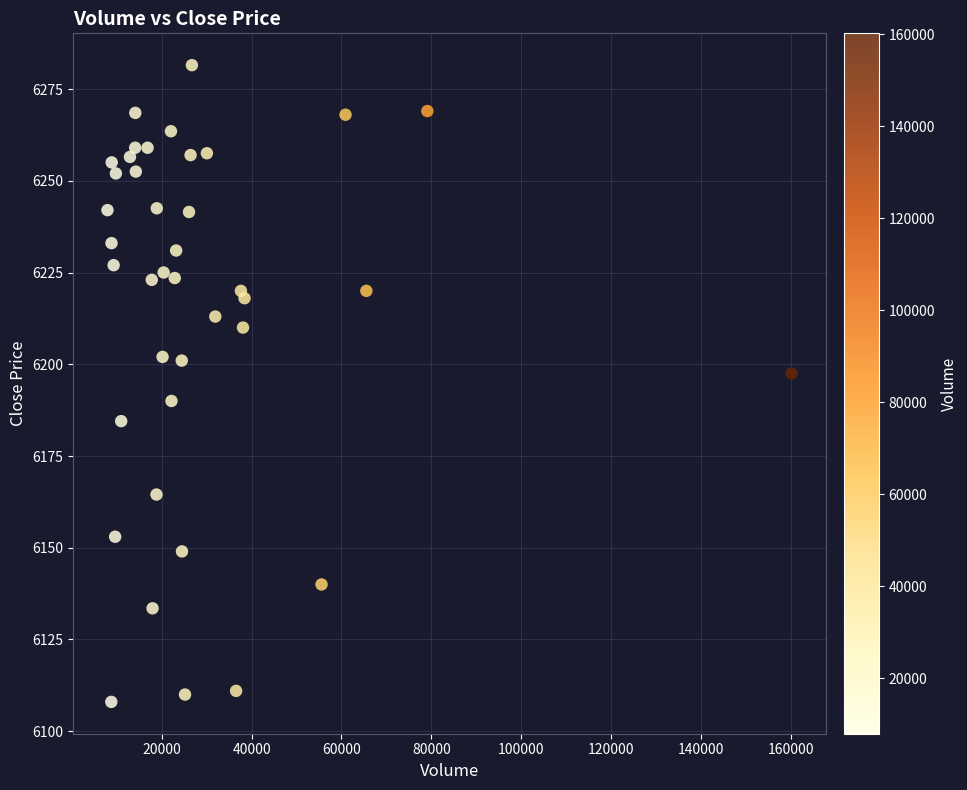

What is the range of X values (max minus min)?

152314.0